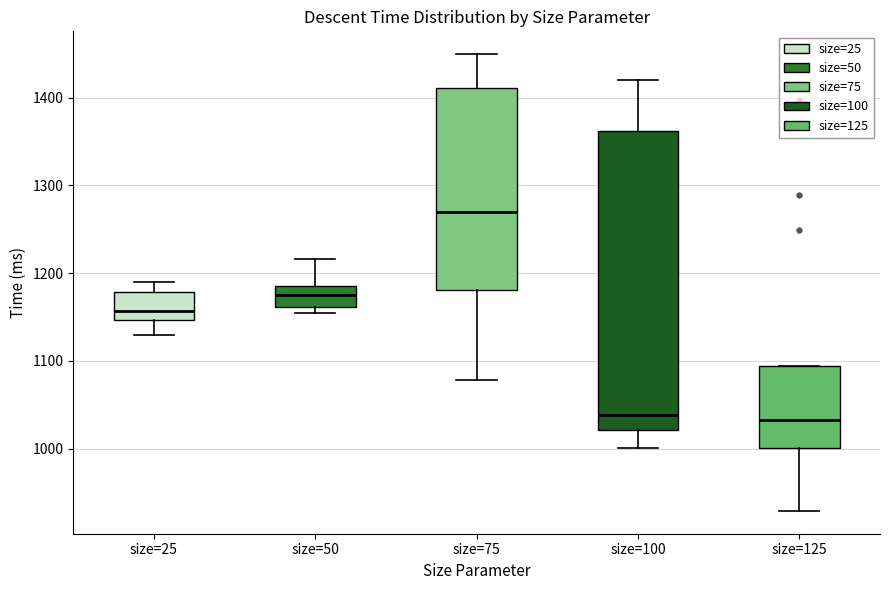

Which box is the tallest, from its lower edge to its upper edge?

size=100